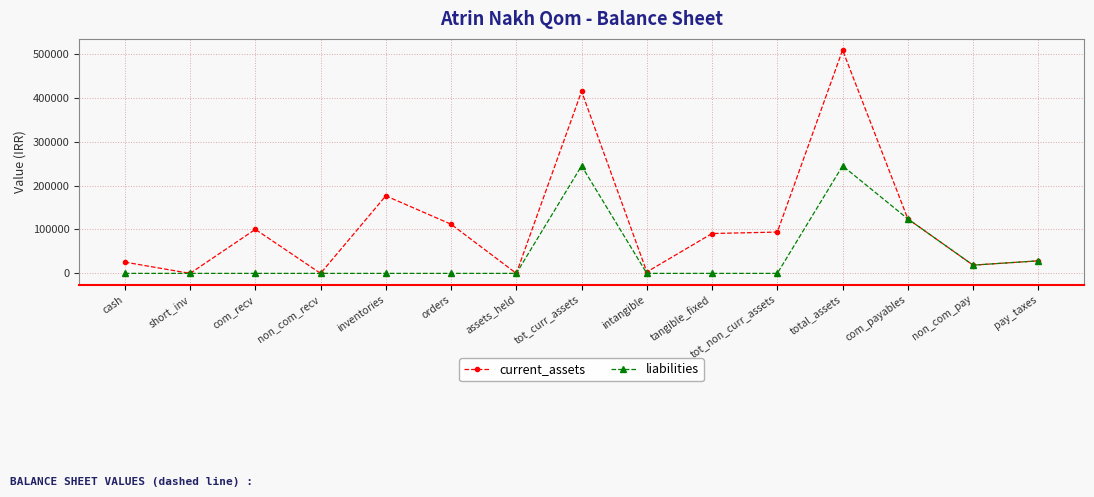

Where is the first local maximum for current_assets?

com_recv